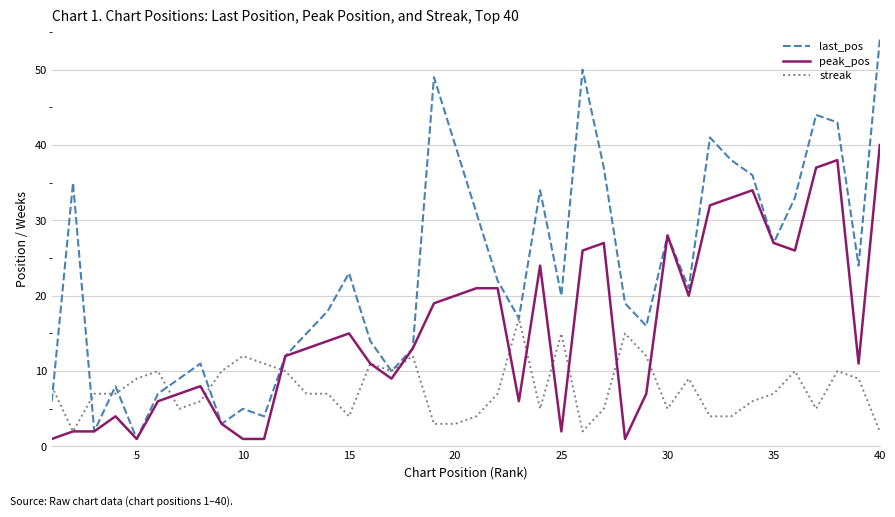

What is the greatest value displayed?

54